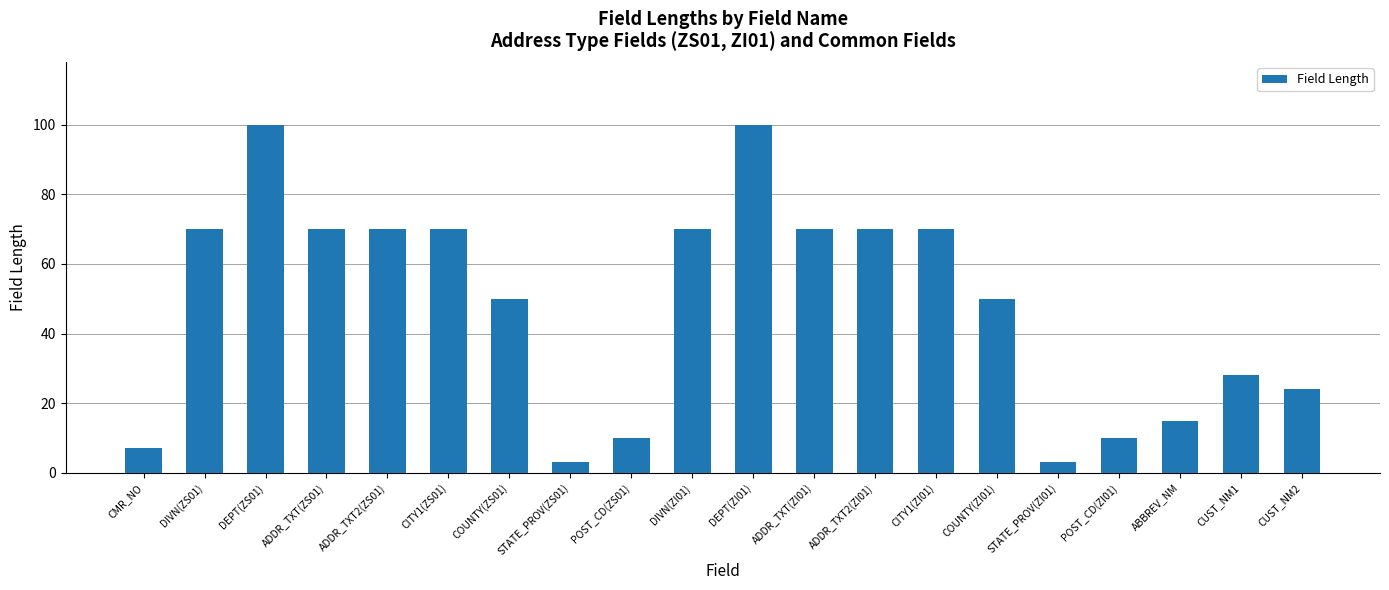

Reading left to right, list all the values displayed in this chart.

CMR_NO=7	DIVN(ZS01)=70	DEPT(ZS01)=100	ADDR_TXT(ZS01)=70	ADDR_TXT2(ZS01)=70	CITY1(ZS01)=70	COUNTY(ZS01)=50	STATE_PROV(ZS01)=3	POST_CD(ZS01)=10	DIVN(ZI01)=70	DEPT(ZI01)=100	ADDR_TXT(ZI01)=70	ADDR_TXT2(ZI01)=70	CITY1(ZI01)=70	COUNTY(ZI01)=50	STATE_PROV(ZI01)=3	POST_CD(ZI01)=10	ABBREV_NM=15	CUST_NM1=28	CUST_NM2=24